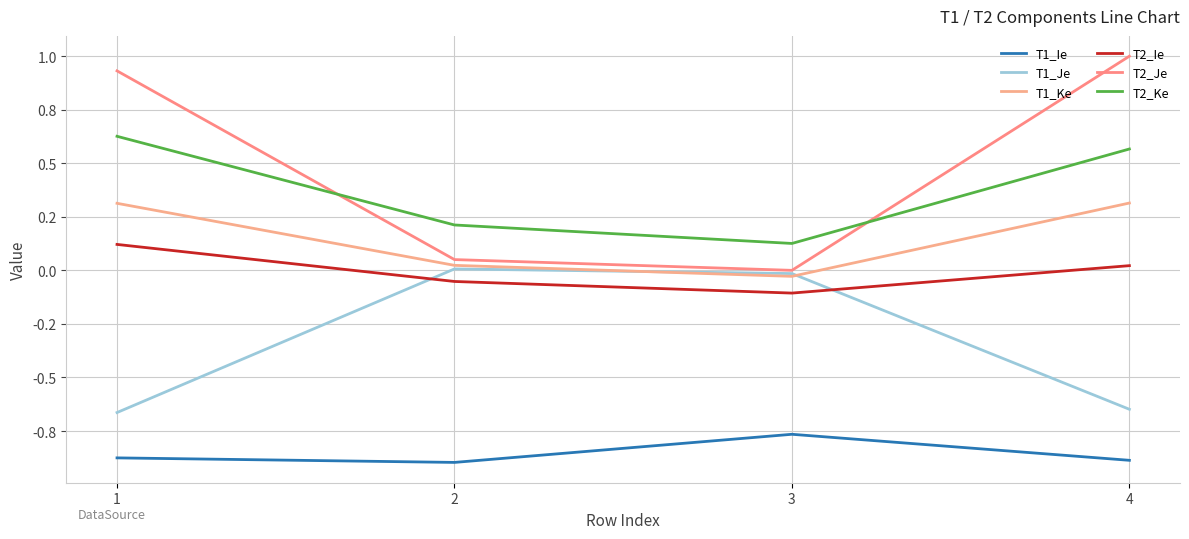

Between 2 and 1, which is larger?

1